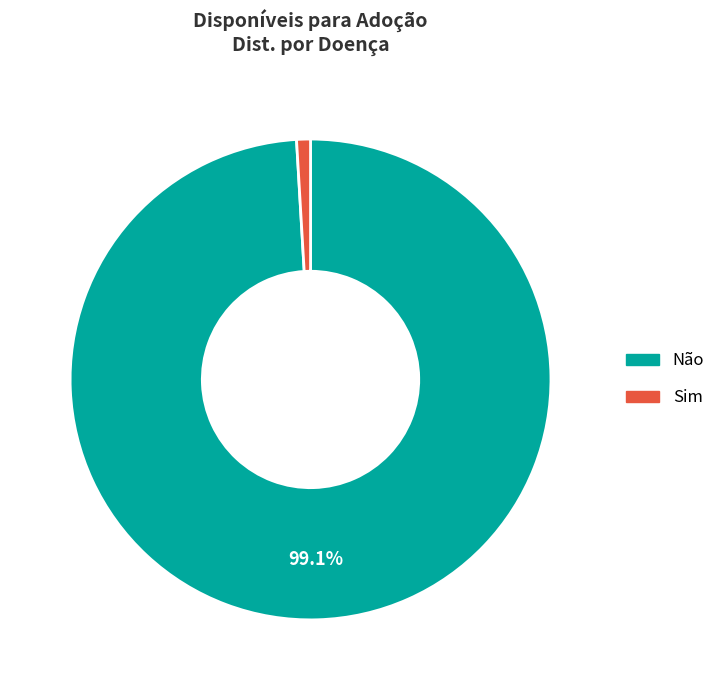

Do Sim and Não together represent more than half of the pie?

Yes